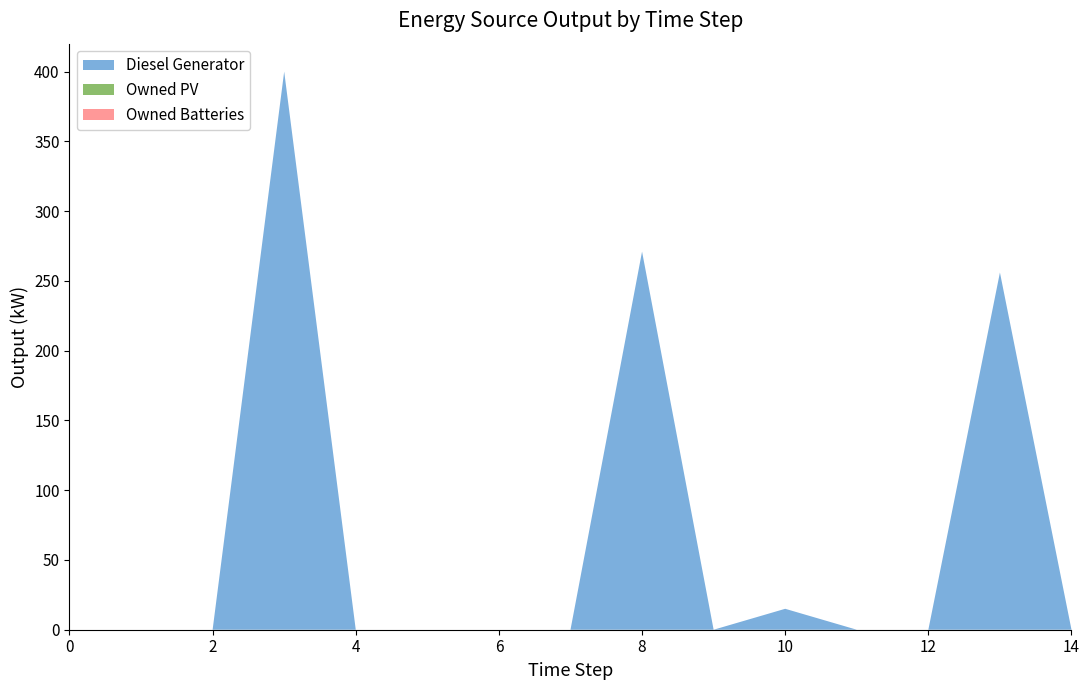

Reading left to right, extract all data points from this chart.

Diesel Generator: 0	0	0	400	0	0	0	0	271	0	15	0	0	256	0
Owned PV: 0	0	0	0	0	0	0	0	0	0	0	0	0	0	0
Owned Batteries: 0	0	0	0	0	0	0	0	0	0	0	0	0	0	0